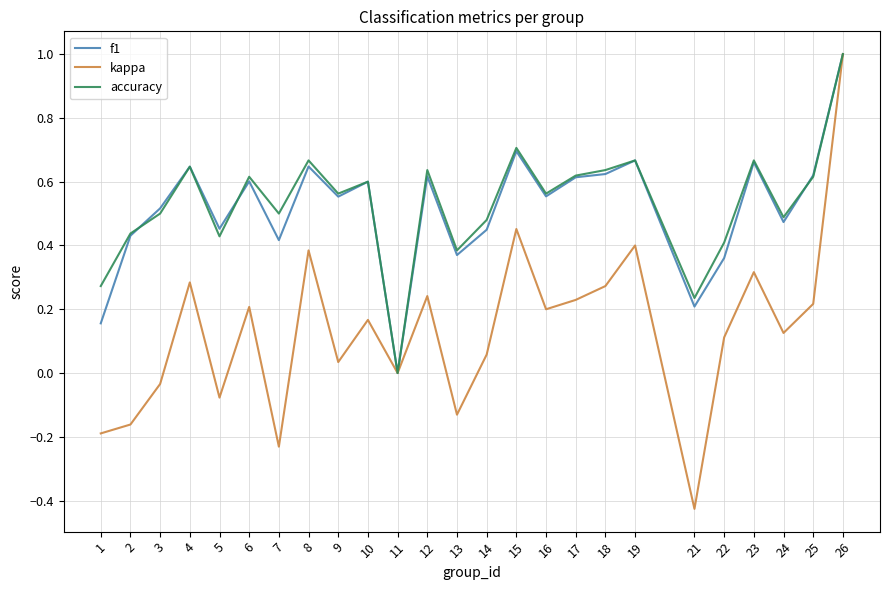

Between 4 and 5, which series saw the biggest shift?

kappa